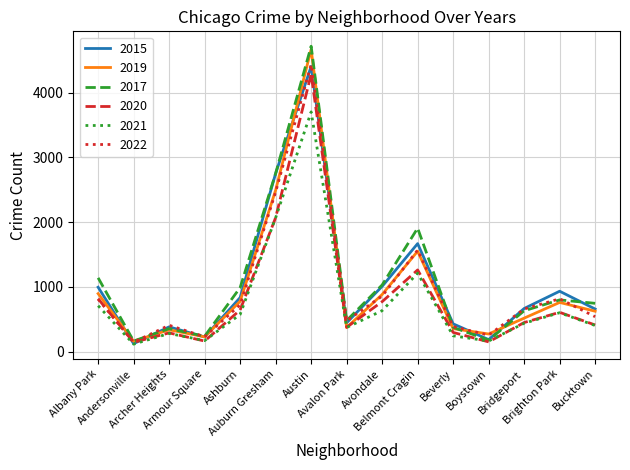

What is the sum of the 2022 values at Boystown and Bucktown?

791